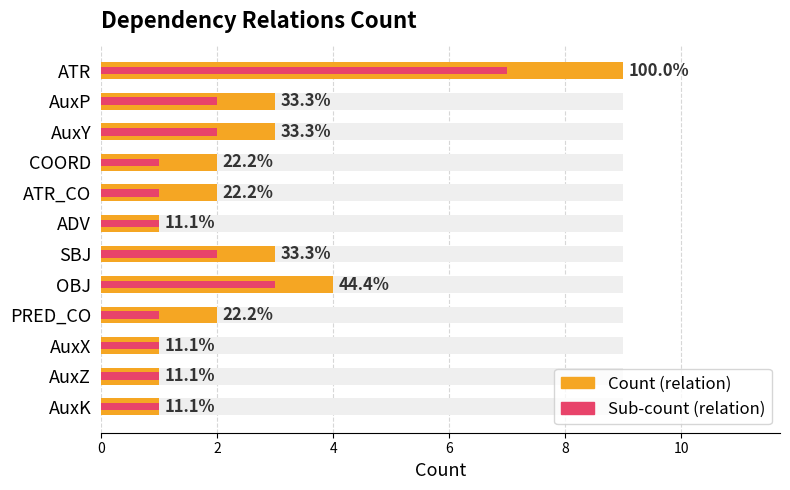

Reading right to left, transcribe all the data shown in this chart.

Count (relation): 1	1	1	2	4	3	1	2	2	3	3	9
Sub-count (relation): 1	1	1	1	3	2	1	1	1	2	2	7